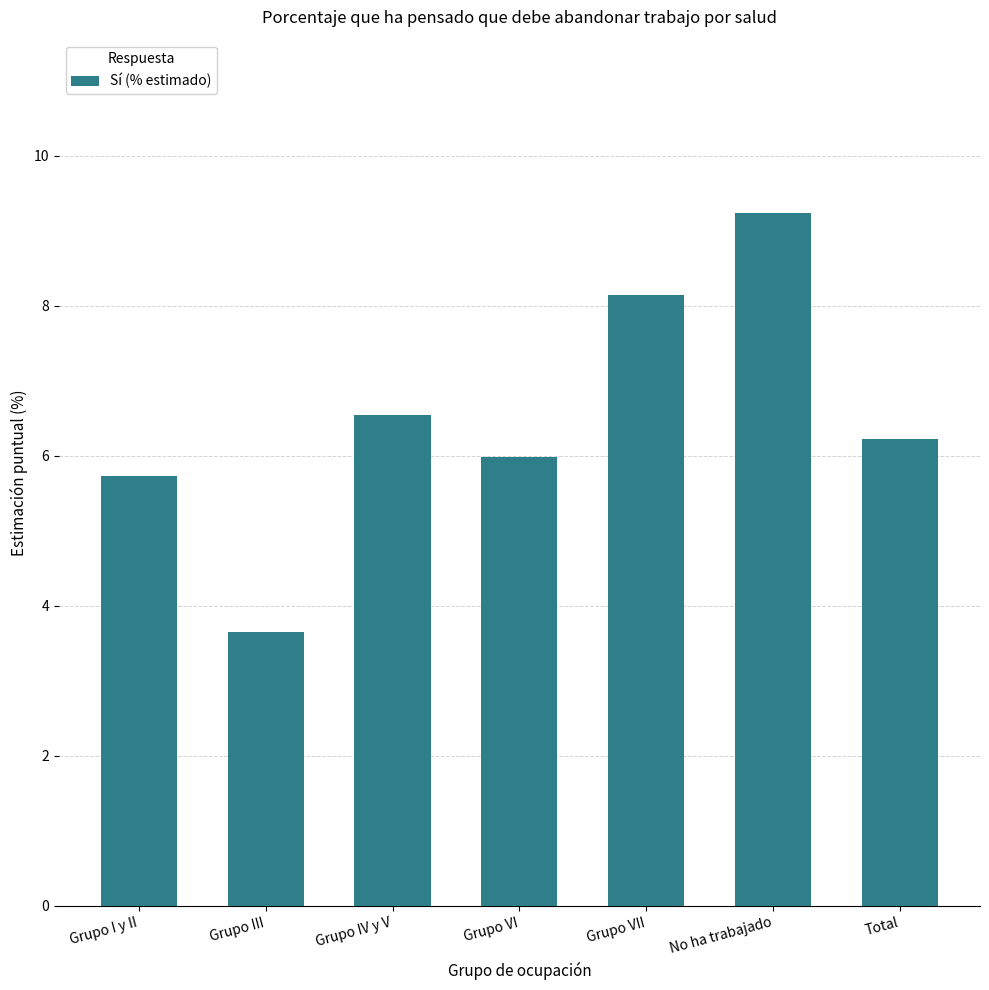

True or false: the data shows 9.2 at No ha trabajado.

True